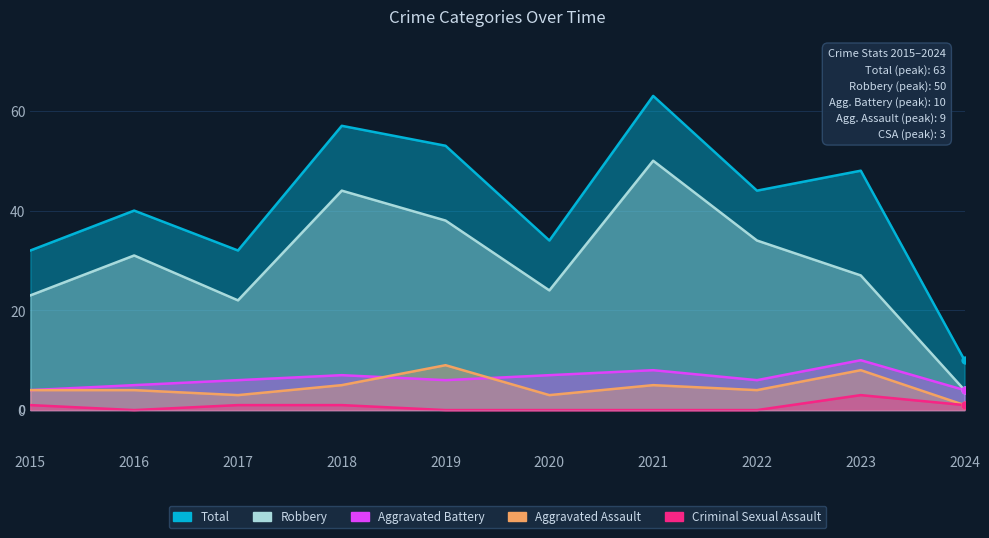

Count the Aggravated Assault values in the range 3 to 5.

7